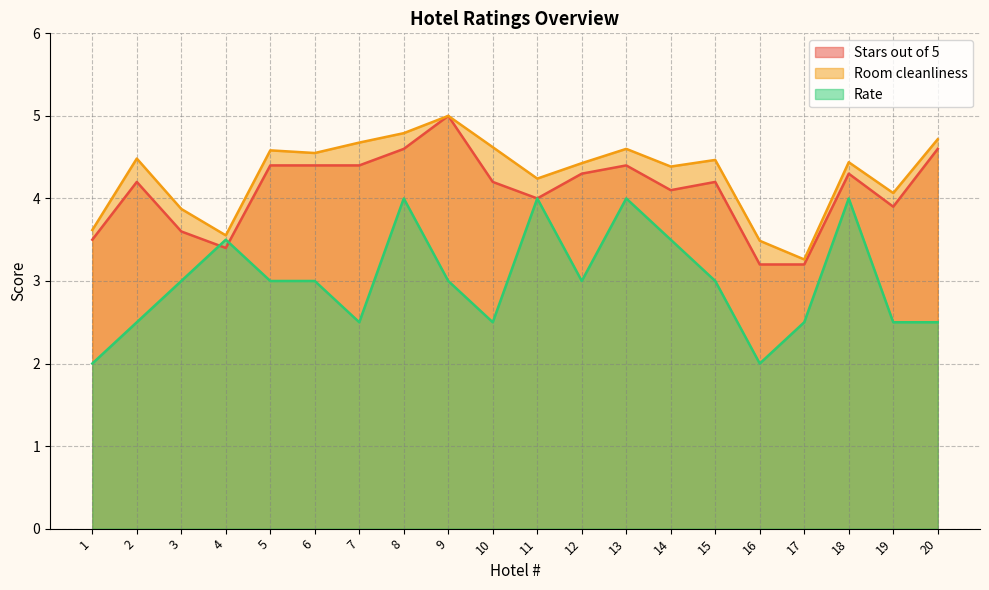

Which series has the largest range (max minus min)?

Rate